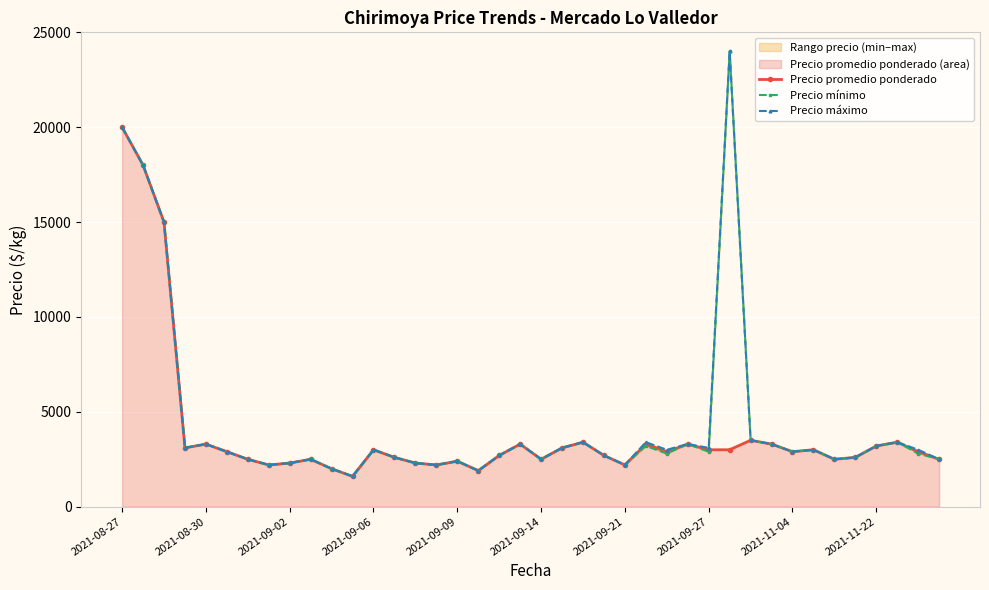

Is it true that Precio promedio ponderado equals 2500 at 34?

True